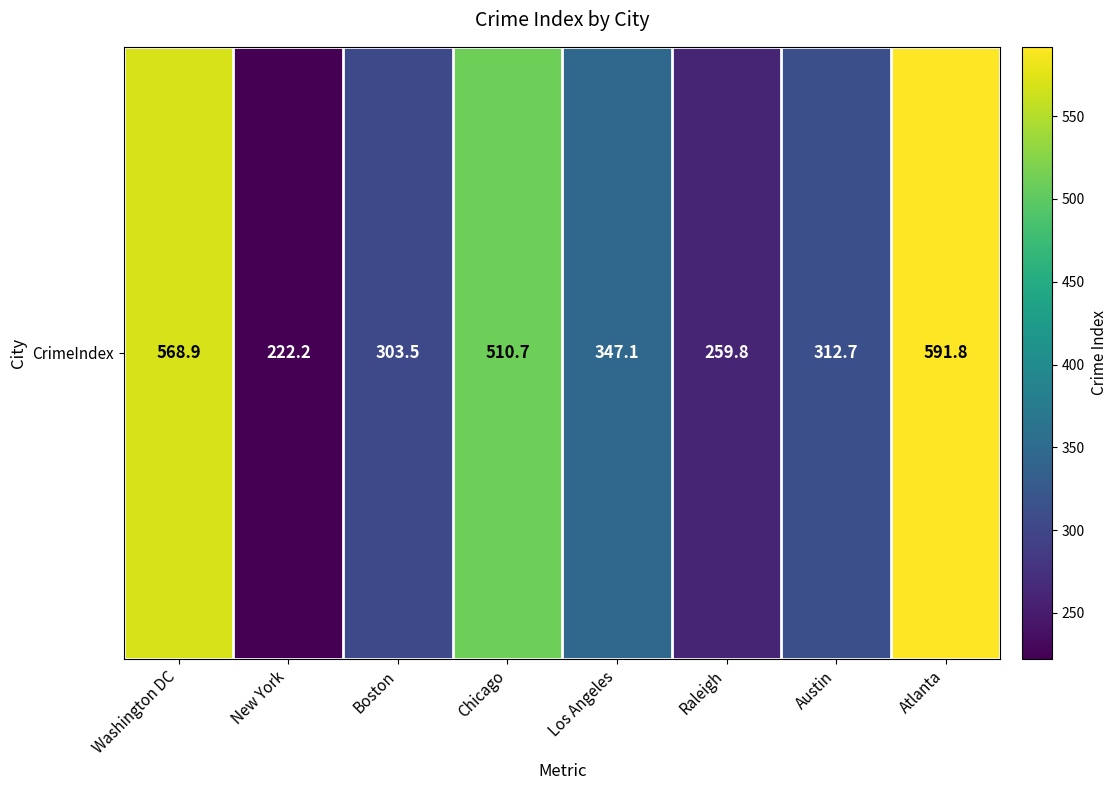

Reading left to right, what are all the values shown in this chart?

568.9	222.2	303.5	510.7	347.1	259.8	312.7	591.8